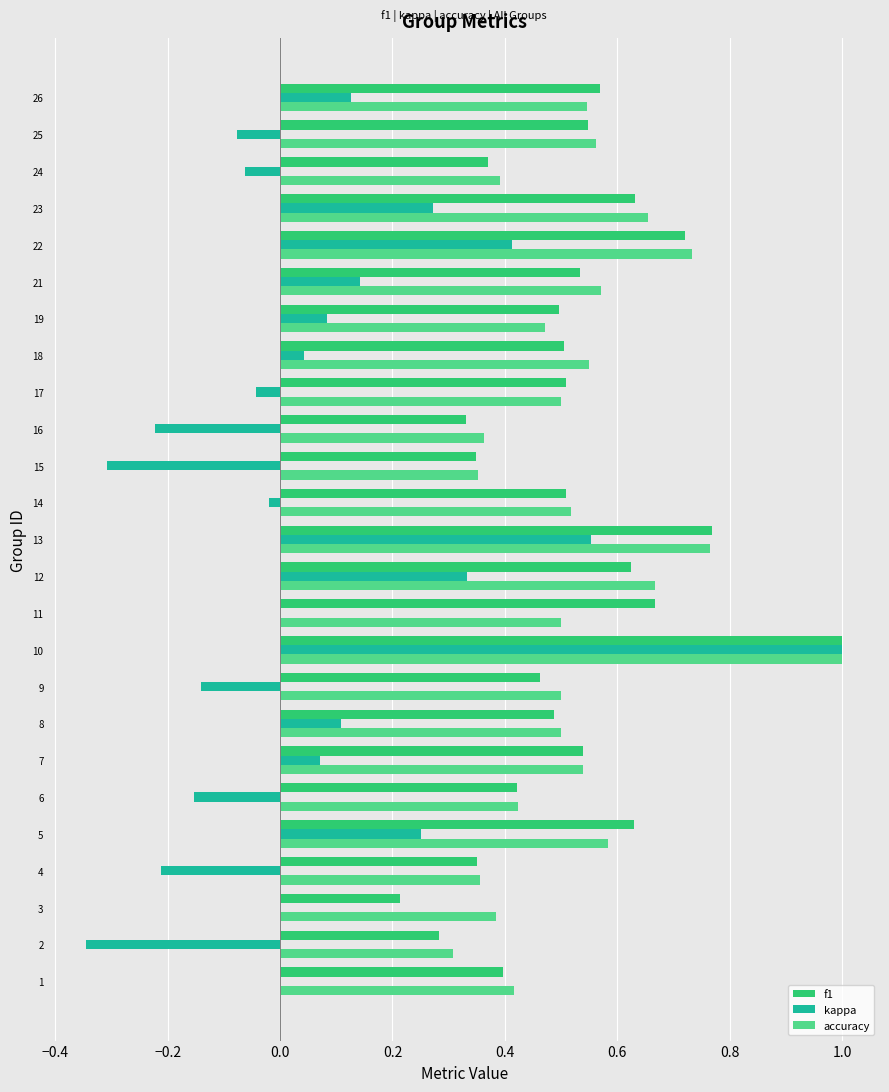

At which category is the sum across all series the highest?

10